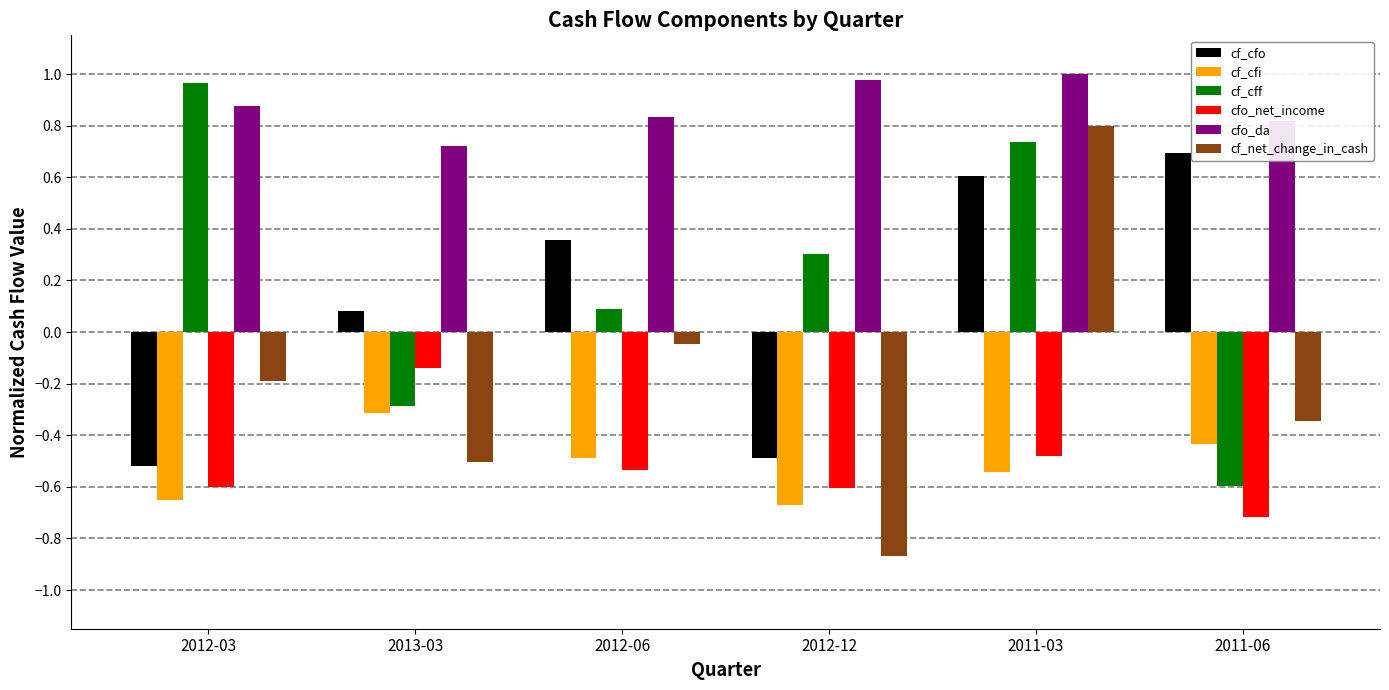

At how many categories does at least one series exceed 0?

6